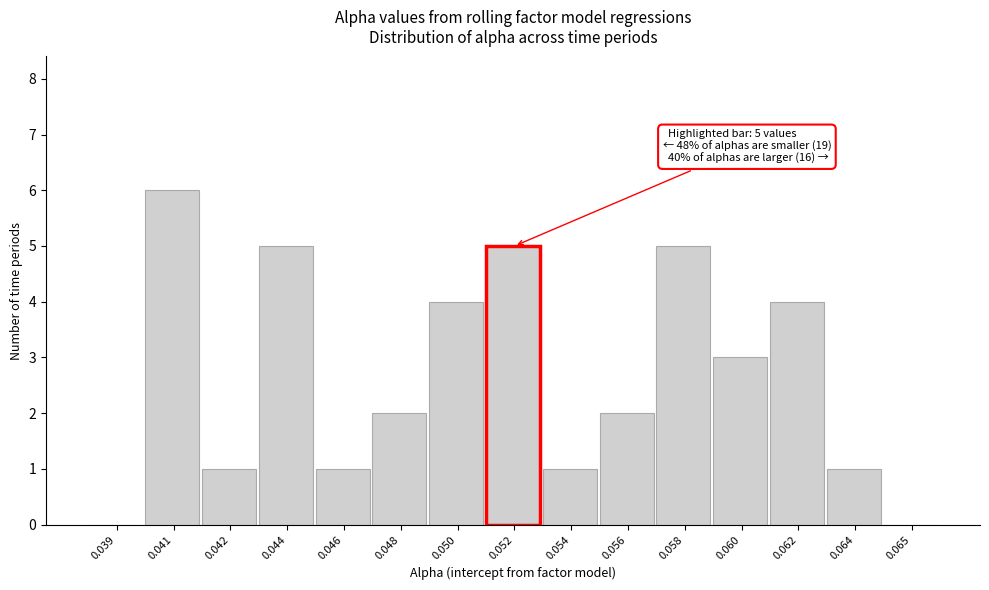

Reading left to right, what are all the values shown in this chart?

0.039=0	0.041=6	0.042=1	0.044=5	0.046=1	0.048=2	0.050=4	0.052=5	0.054=1	0.056=2	0.058=5	0.060=3	0.062=4	0.064=1	0.065=0